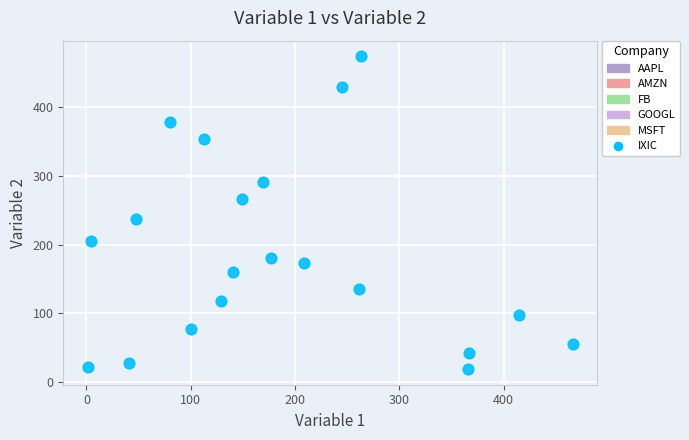

What Y value in the scatter plot is closest to 246?

237